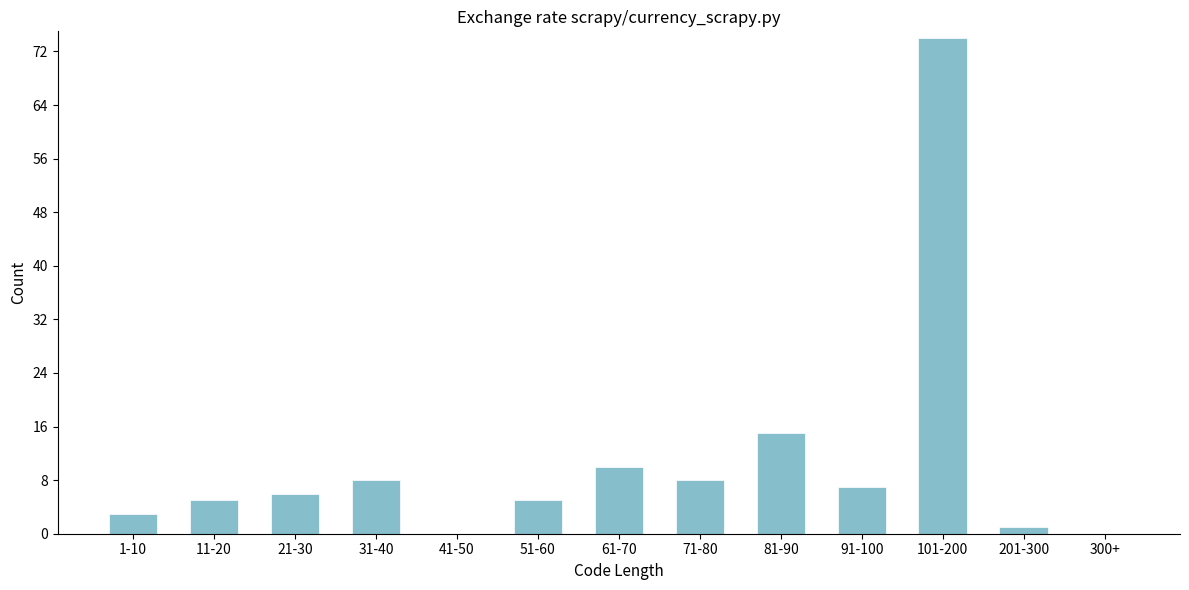

Reading left to right, what are all the values shown in this chart?

1-10=3	11-20=5	21-30=6	31-40=8	41-50=0	51-60=5	61-70=10	71-80=8	81-90=15	91-100=7	101-200=74	201-300=1	300+=0